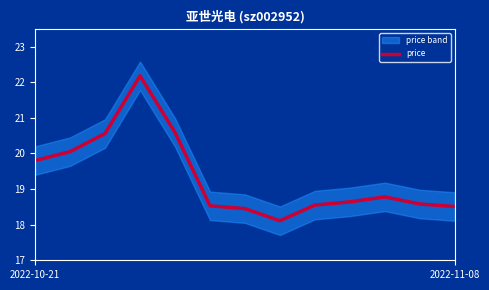

How many lines are shown in the chart?

1